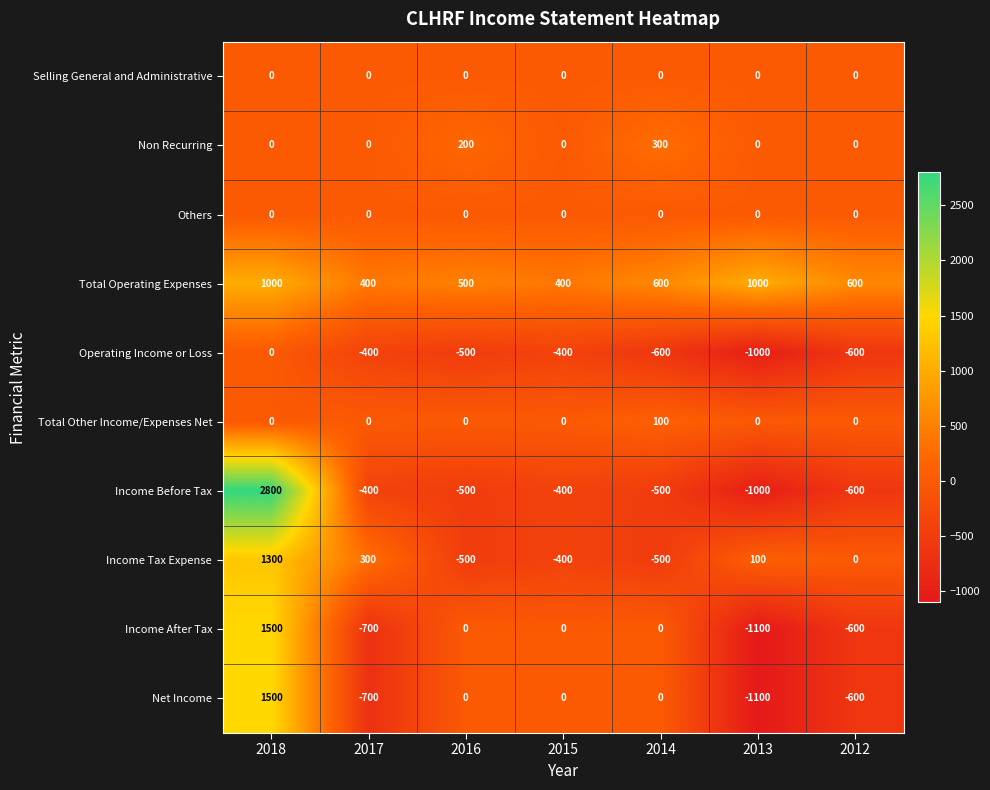

At which category is the sum across all series the highest?

2018